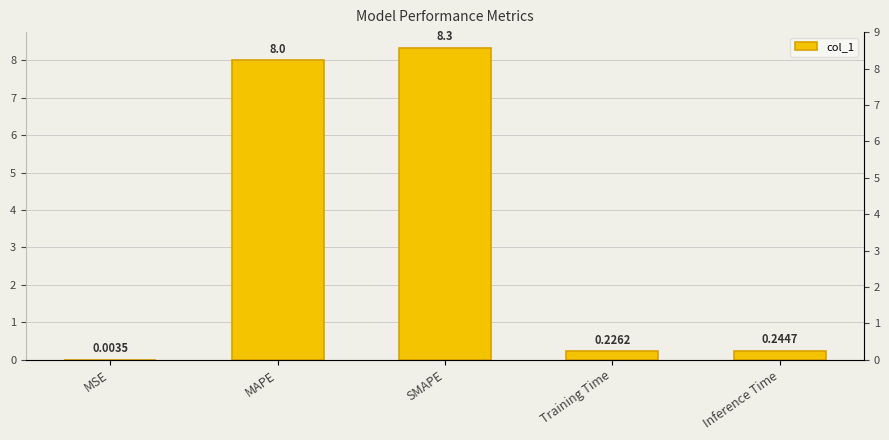

What position from the right is Training Time?

2